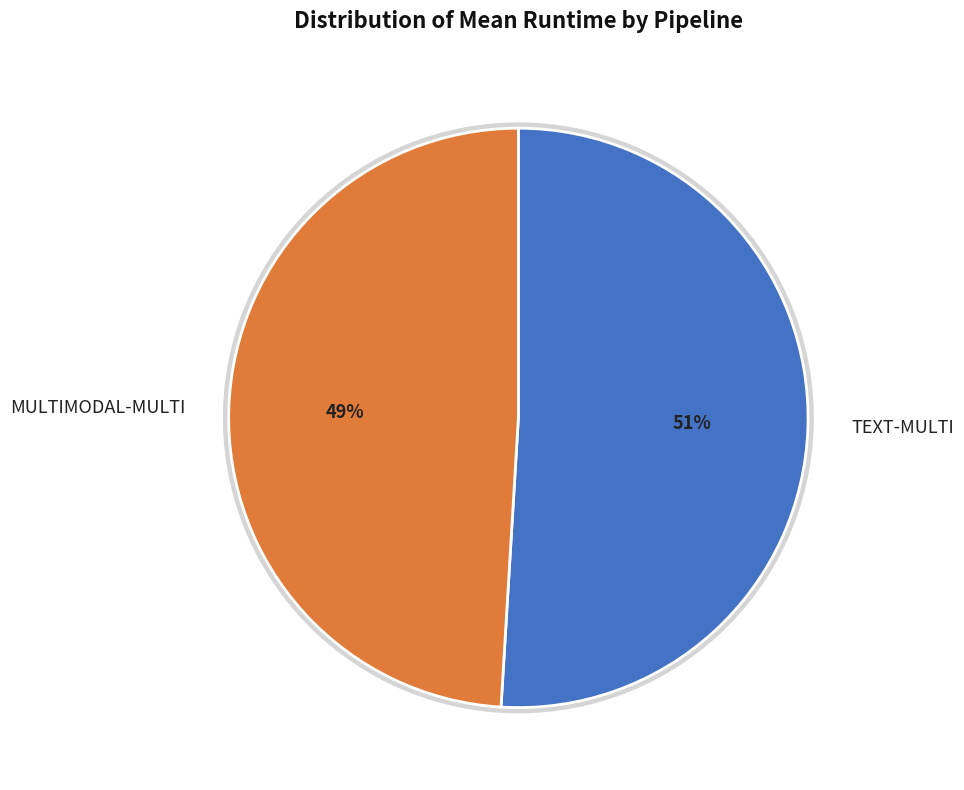

What is the largest slice in the pie chart?

TEXT-MULTI